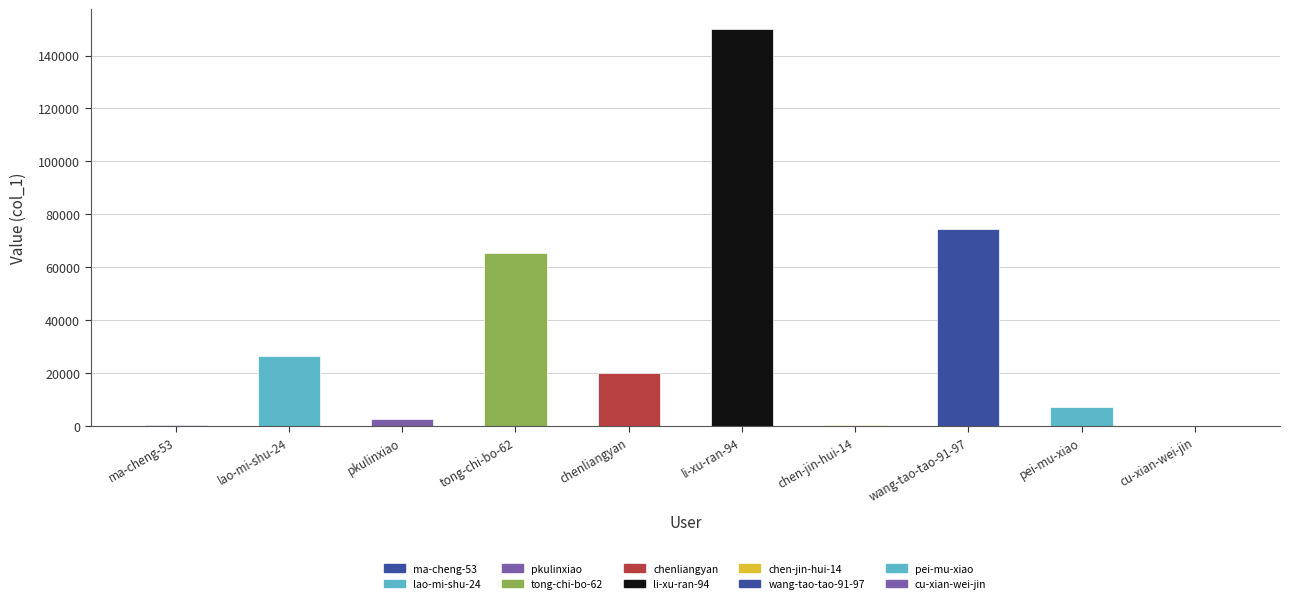

What is the sum of the values at li-xu-ran-94 and pei-mu-xiao?

157219